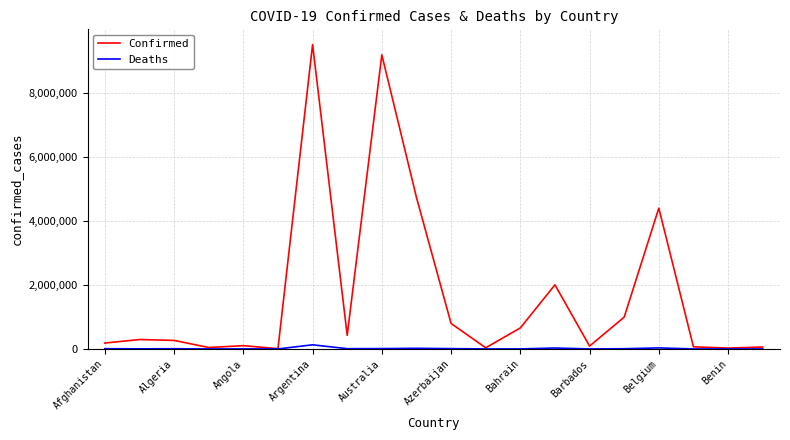

What is the difference between the maximum and minimum values in the Confirmed series?

9498826